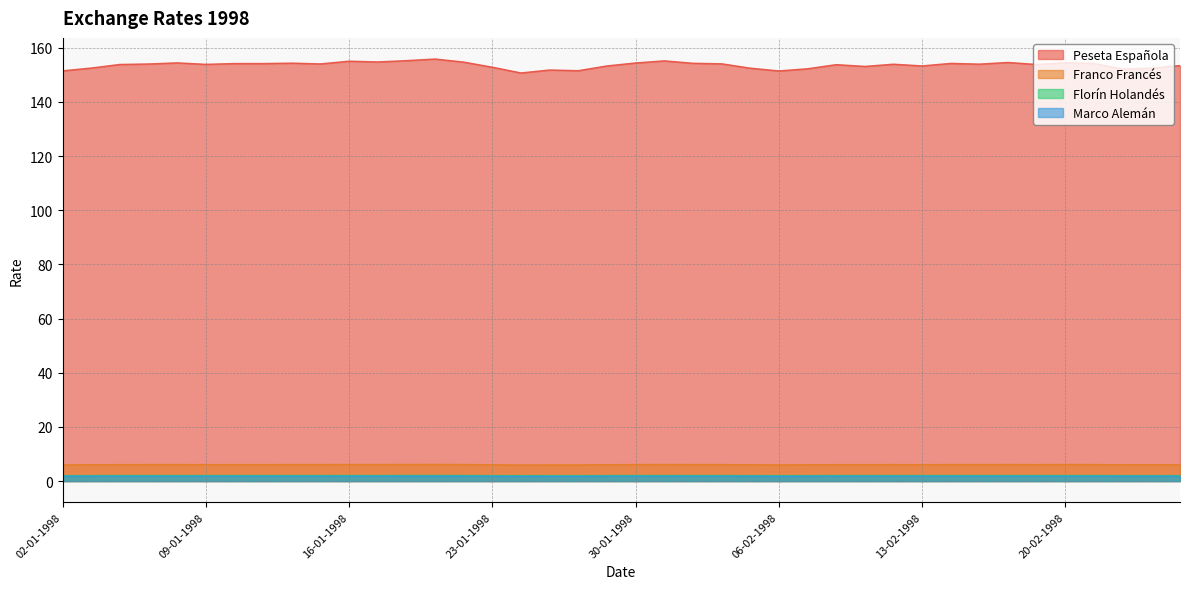

Where is the first local minimum for Marco Alemán?

07-01-1998